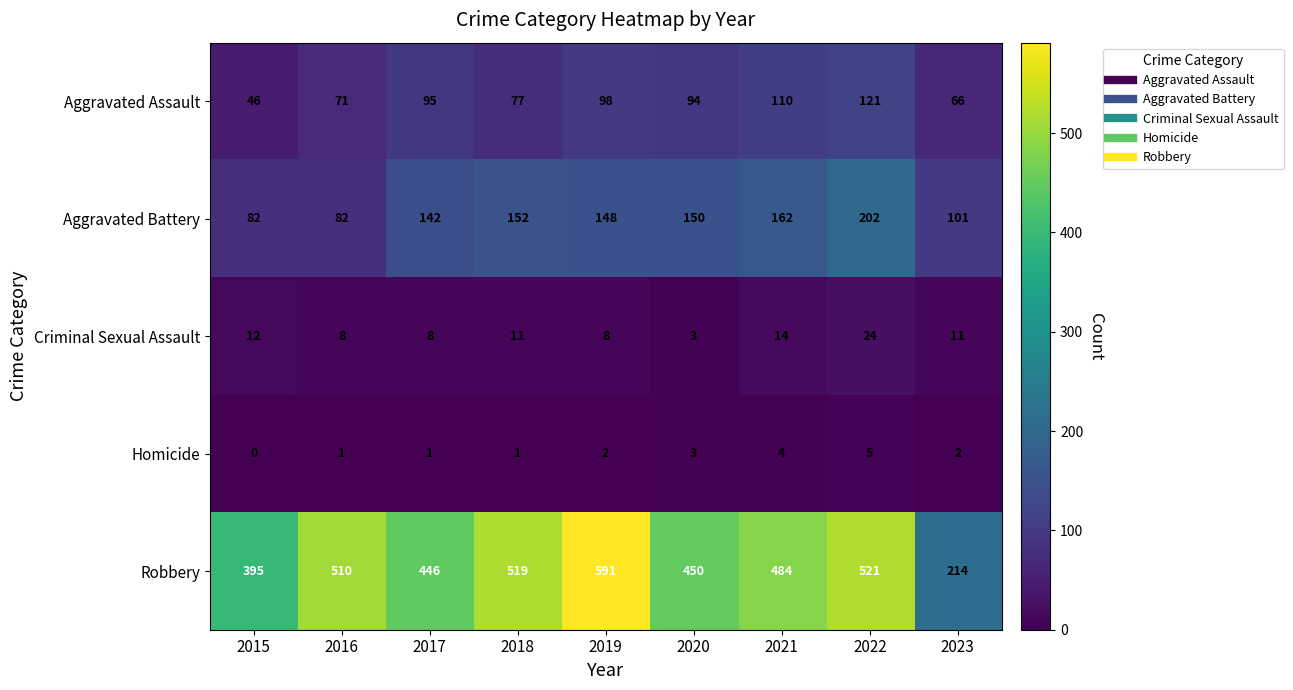

The Aggravated Assault series shows 71 at 2016. True or false?

True